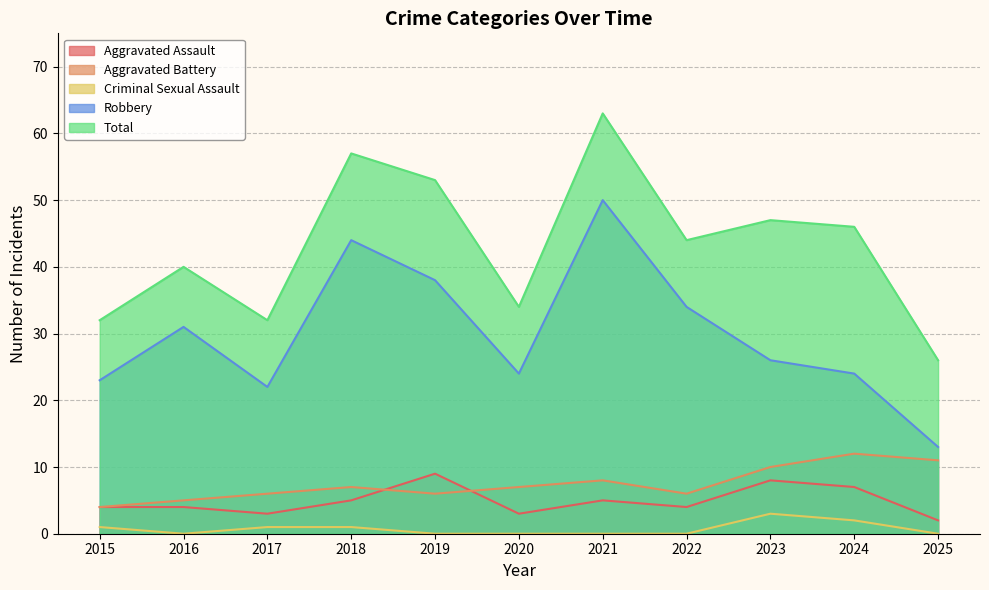

How many data points does each series have?

11